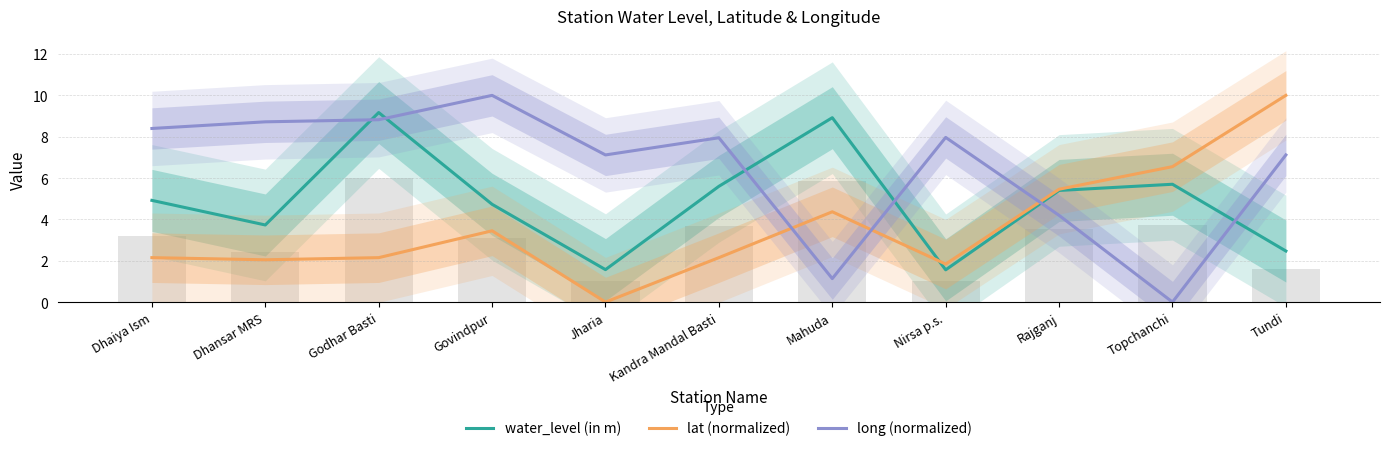

How many groups of bars are there?

11